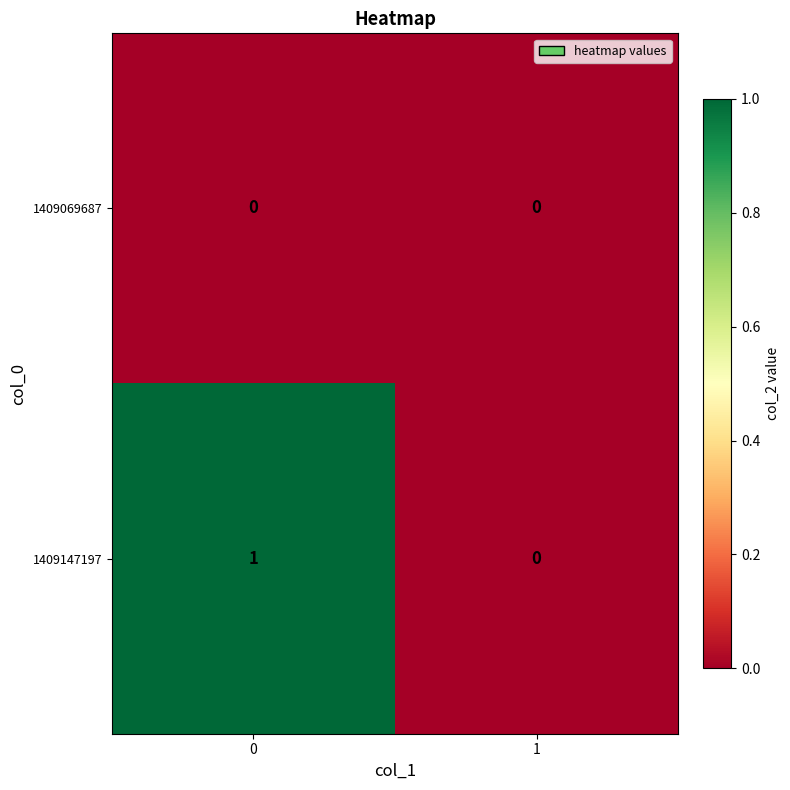

List the series in order of their peak value, lowest first.

1409069687, 1409147197